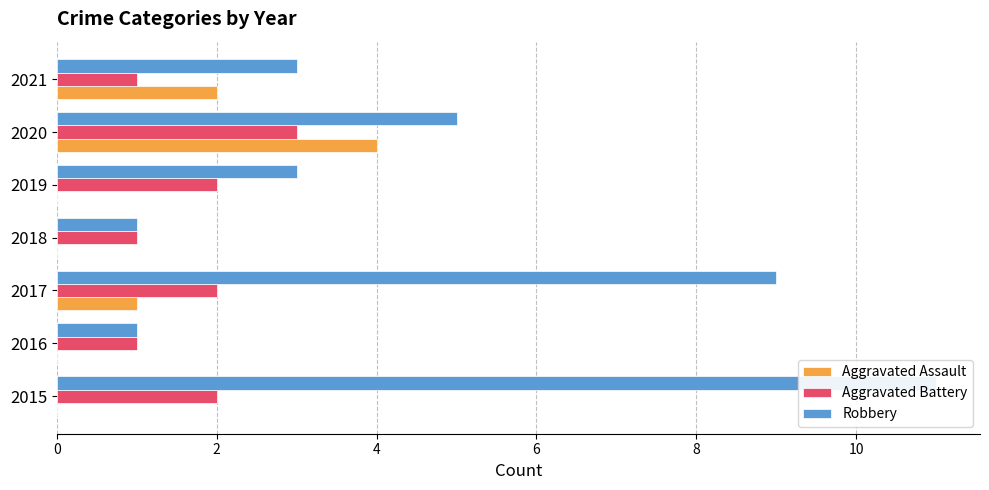

What is the difference between the Aggravated Battery values at 12 and 0?

1